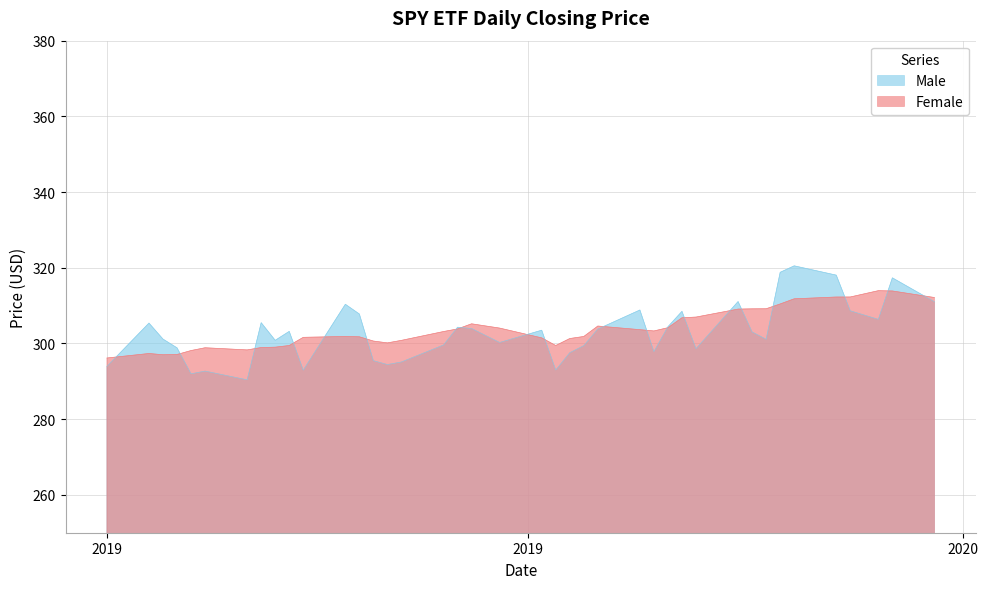

Rank the series by their maximum value, from lowest to highest.

Female, Male